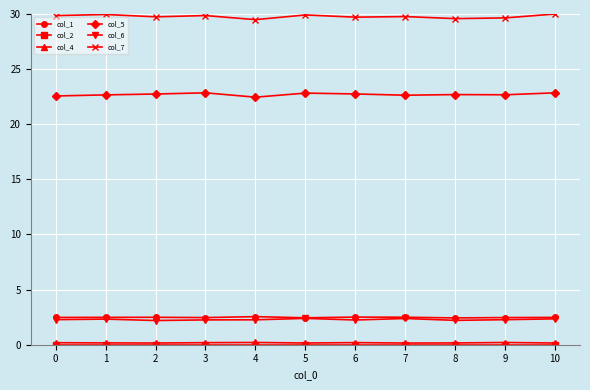

Which series has the largest range (max minus min)?

col_7